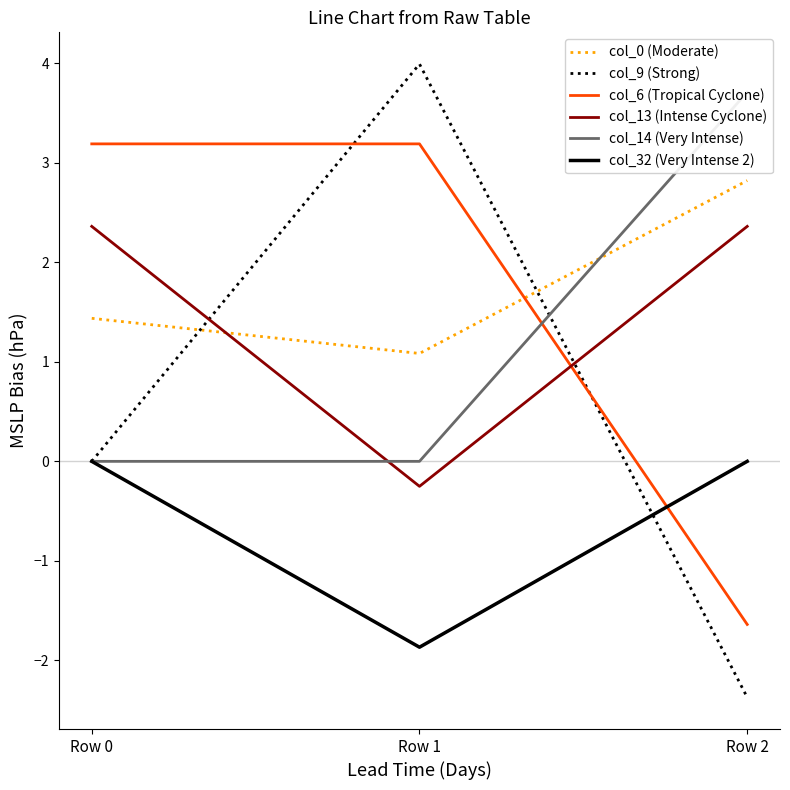

How many lines are shown in the chart?

6